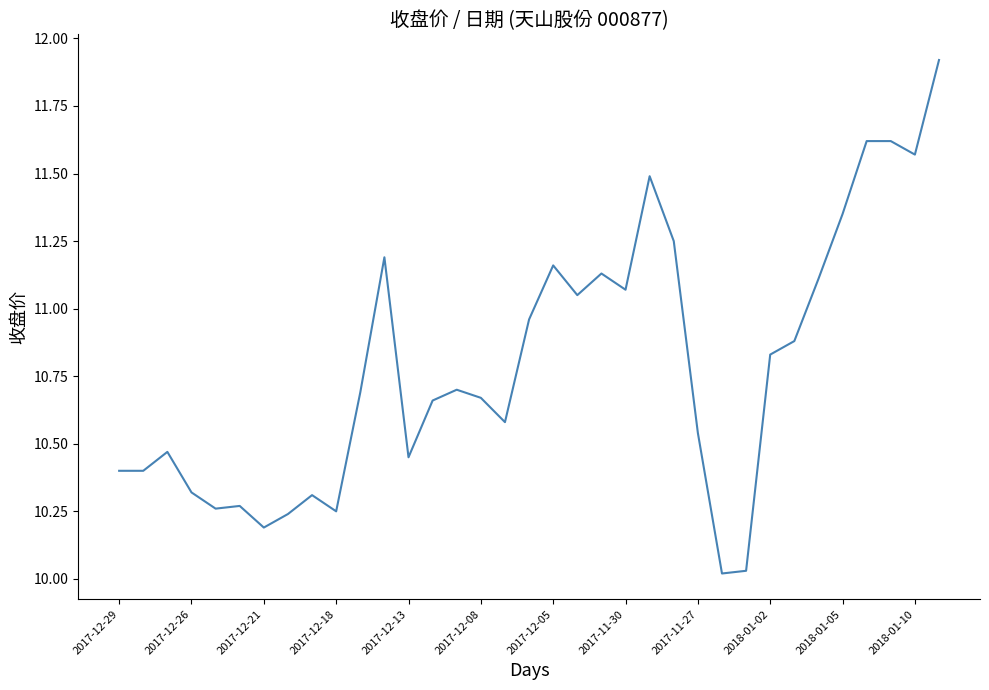

What is the difference between the maximum and minimum values?

1.9